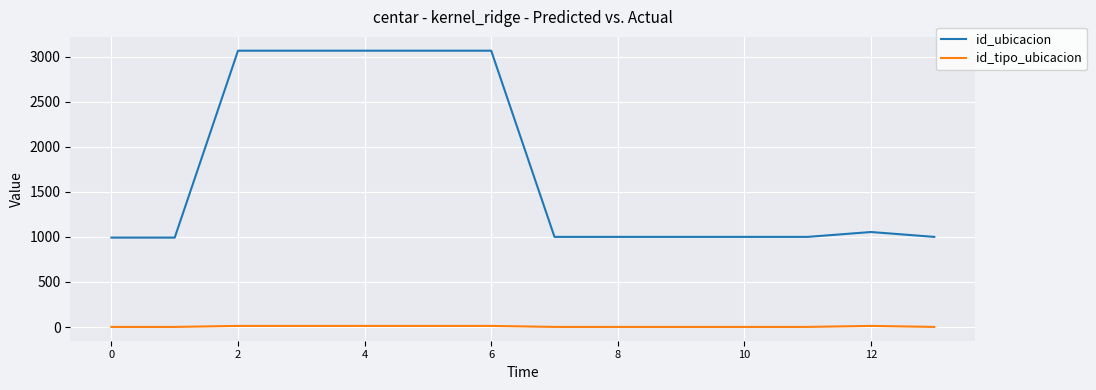

True or false: id_tipo_ubicacion and id_ubicacion cross at least once.

False